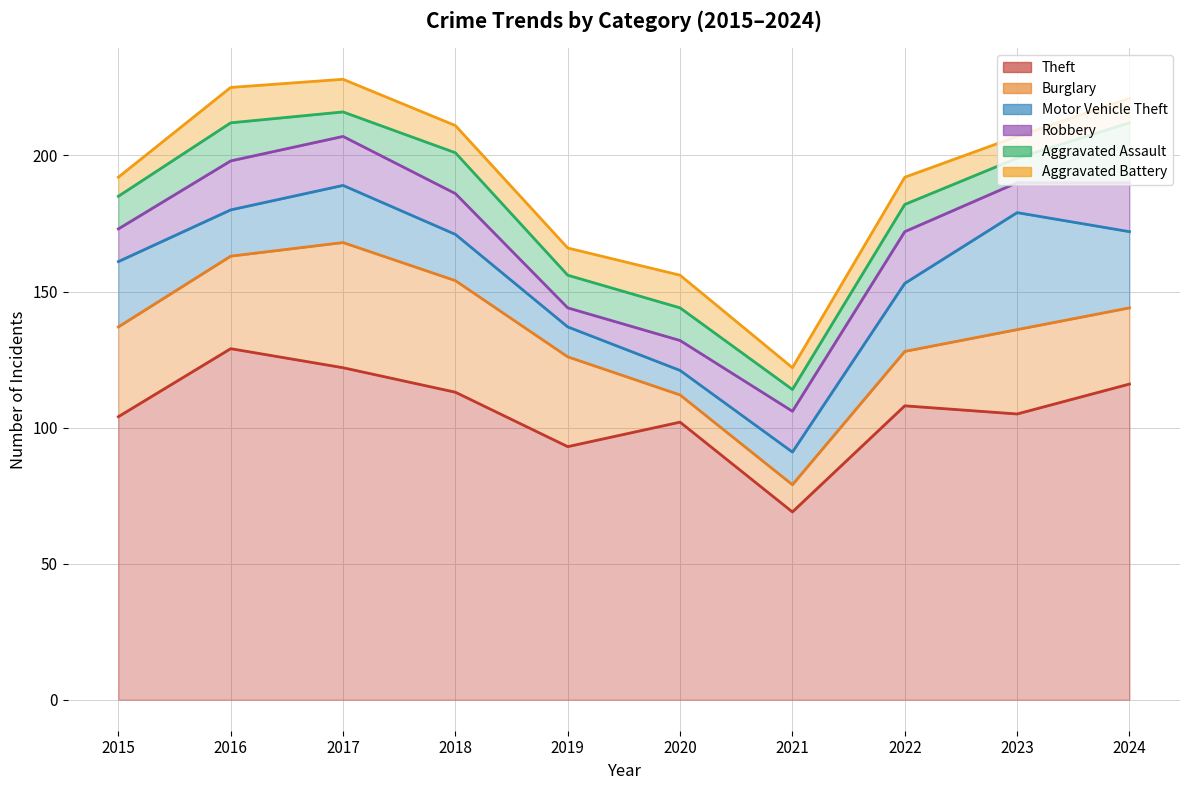

Which category has the lowest value in the Aggravated Assault series?

2021